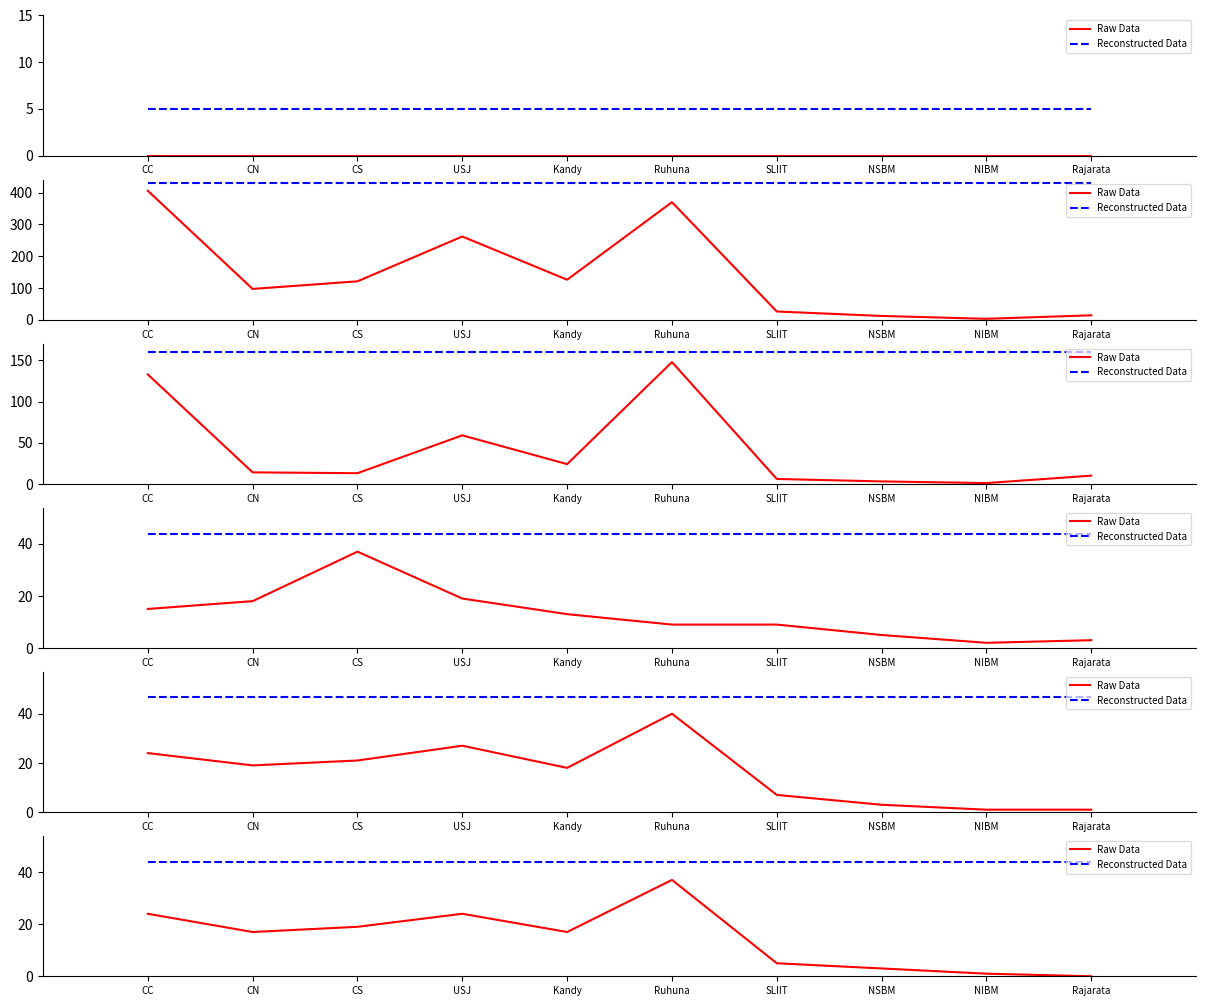

What is the highest value of the Reconstructed Data series?

43.9